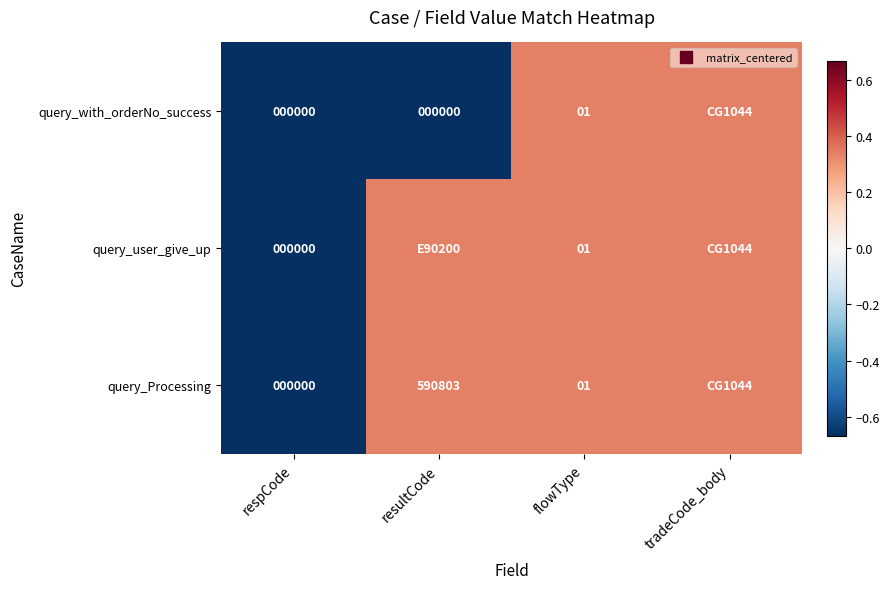

Where does the query_with_orderNo_success series first go above 0?

flowType